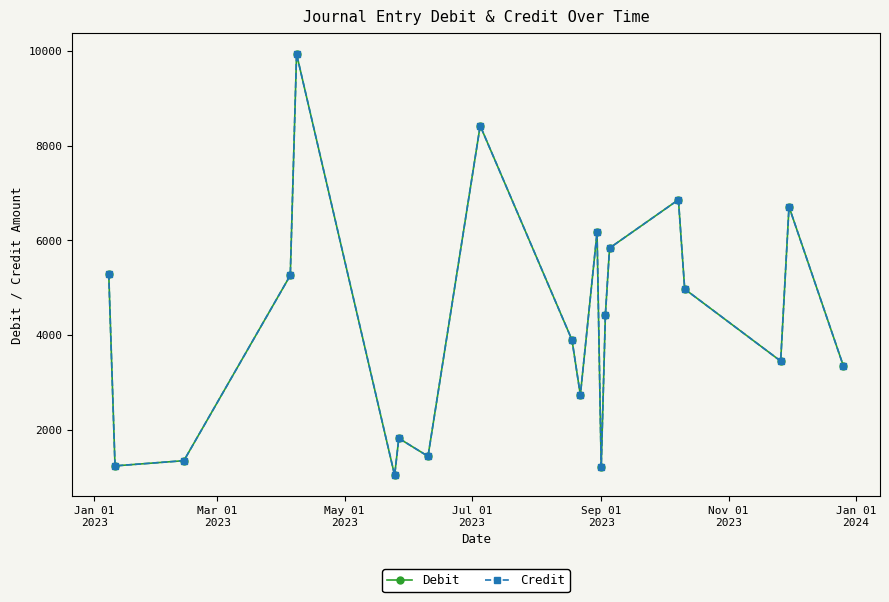

Does the chart have visible grid lines?

No